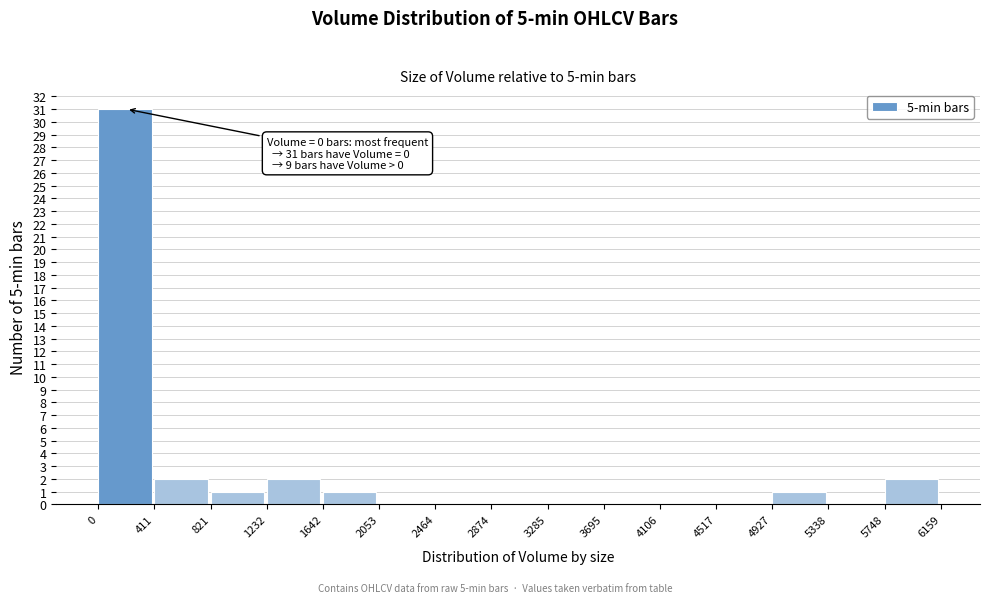

Which range on the x-axis has the tallest bar?

0 to 411